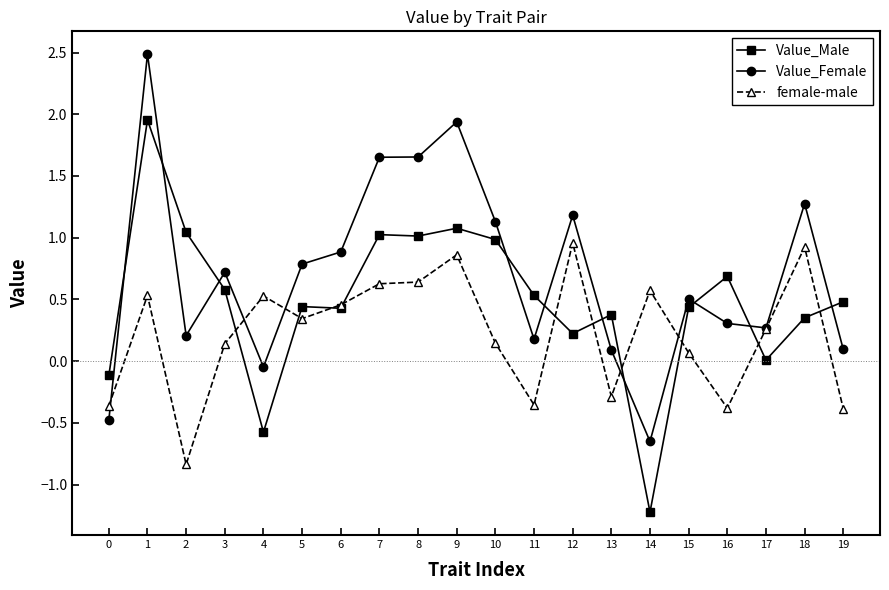

What is the total value across all series at 13?

0.2